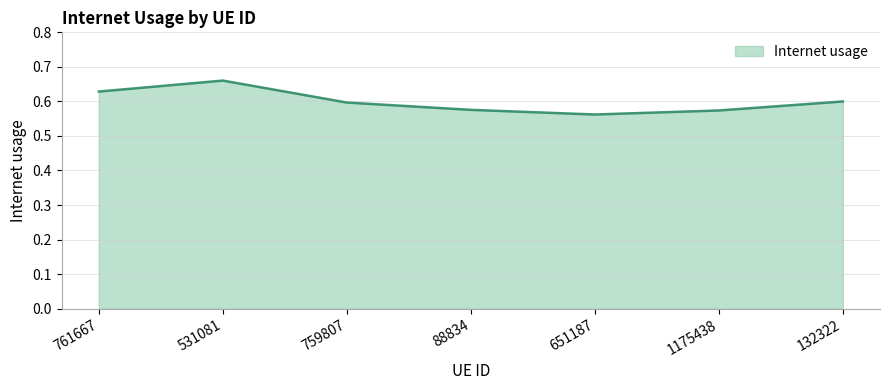

How many lines are shown in the chart?

1